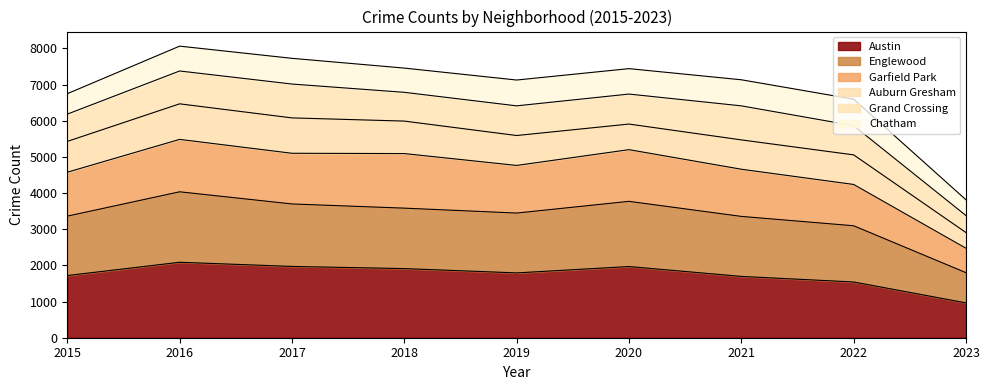

How many data points in Garfield Park are above 4763?

4